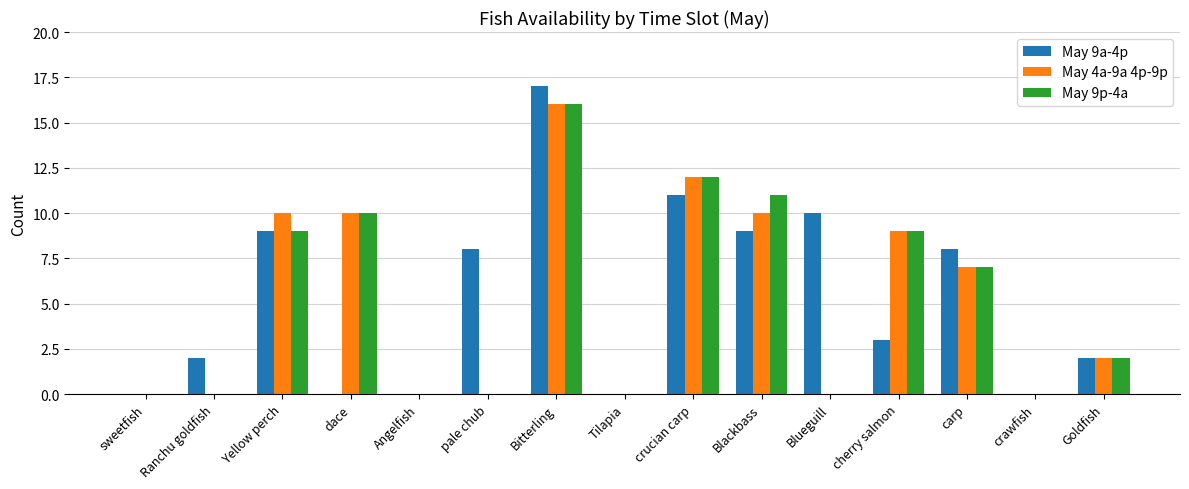

What value does the May 9a-4p series have at Blueguill?

10